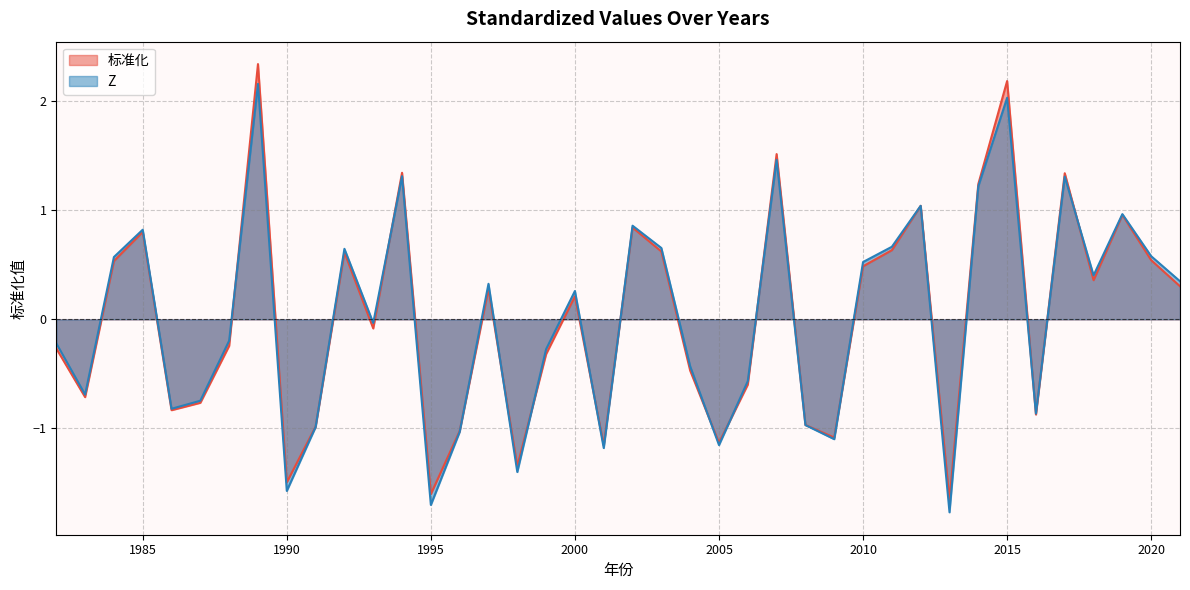

Where is 标准化 nearest to the value 0?

1993